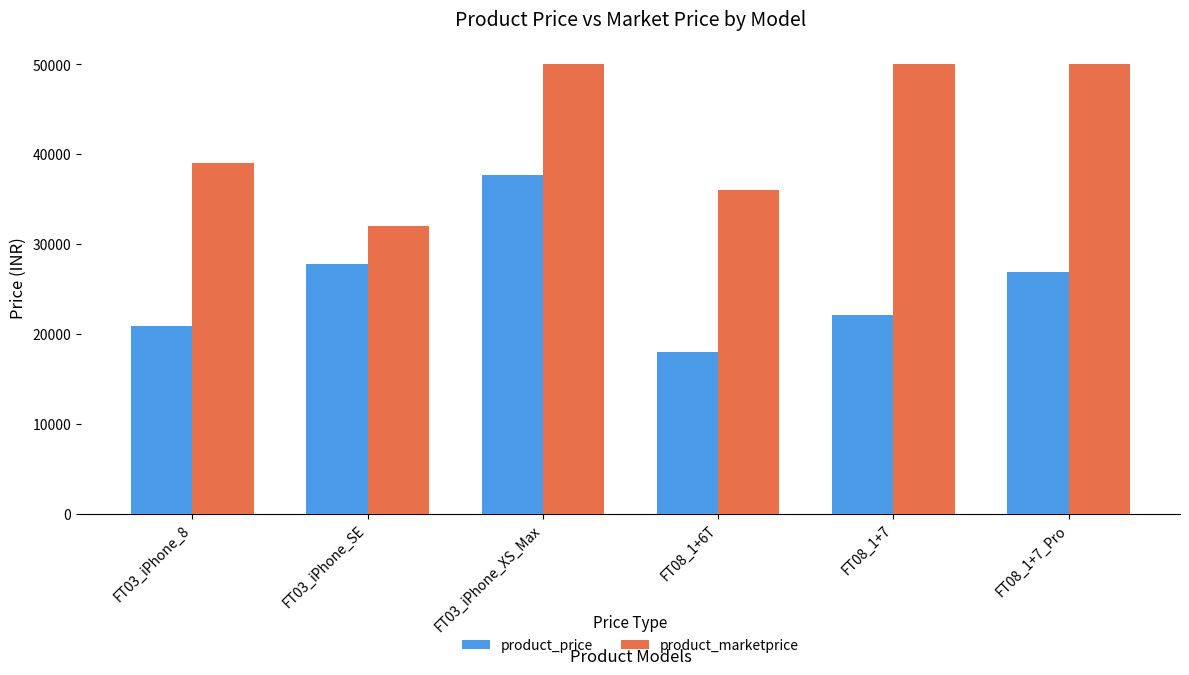

Rank the series by their average value, from lowest to highest.

product_price, product_marketprice